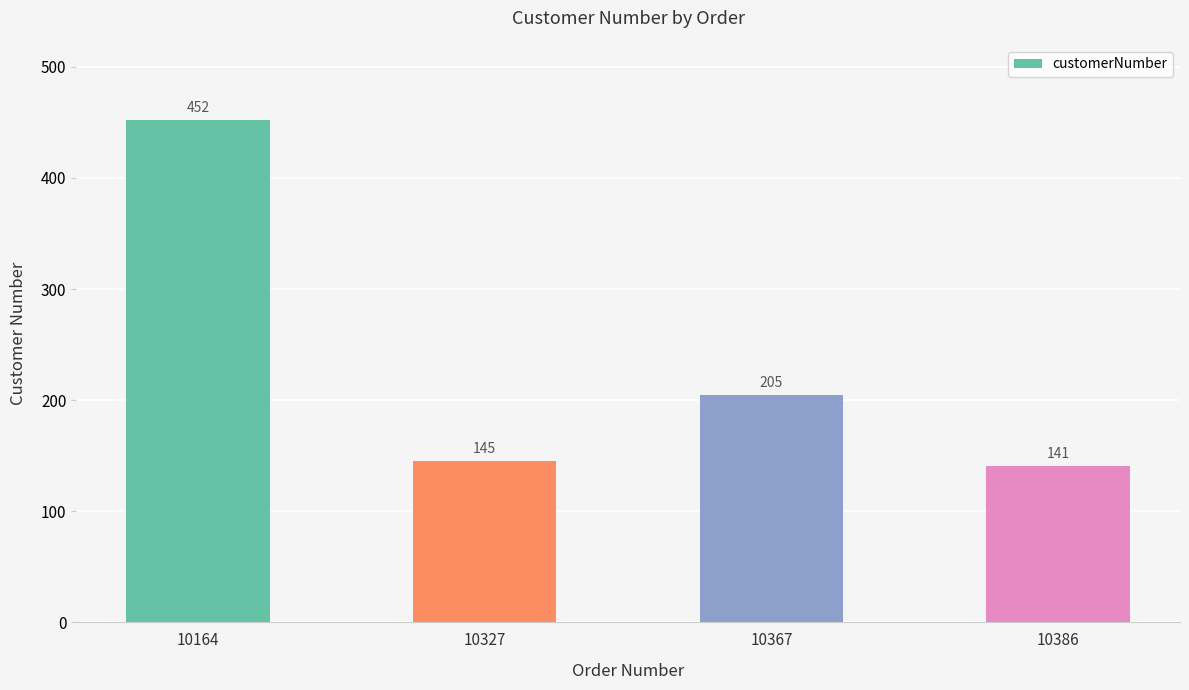

Rank the categories by value from lowest to highest.

10386, 10327, 10367, 10164